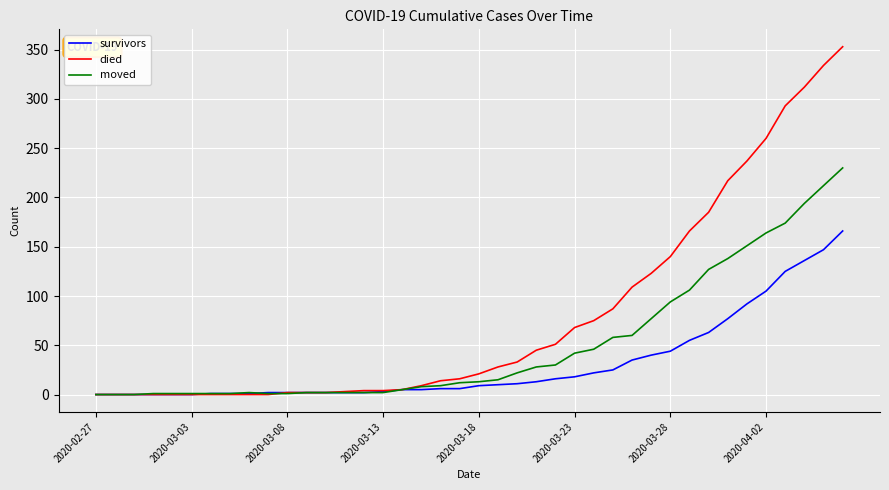

Which series has the widest spread of values?

died